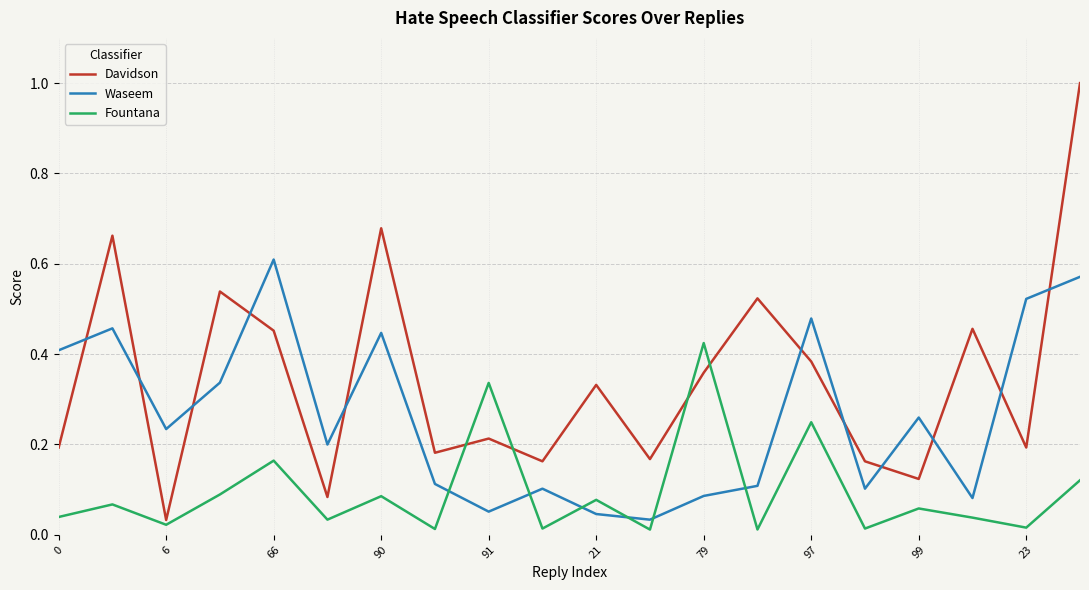

Which series has the largest range (max minus min)?

Davidson